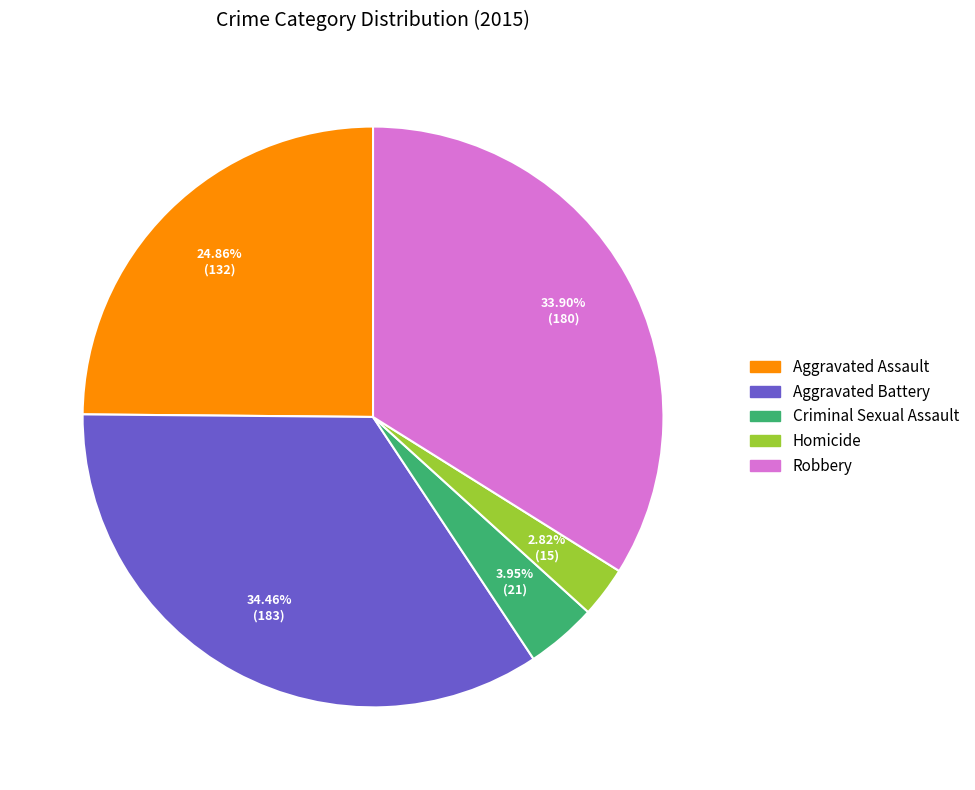

Which slice is the smallest?

Homicide